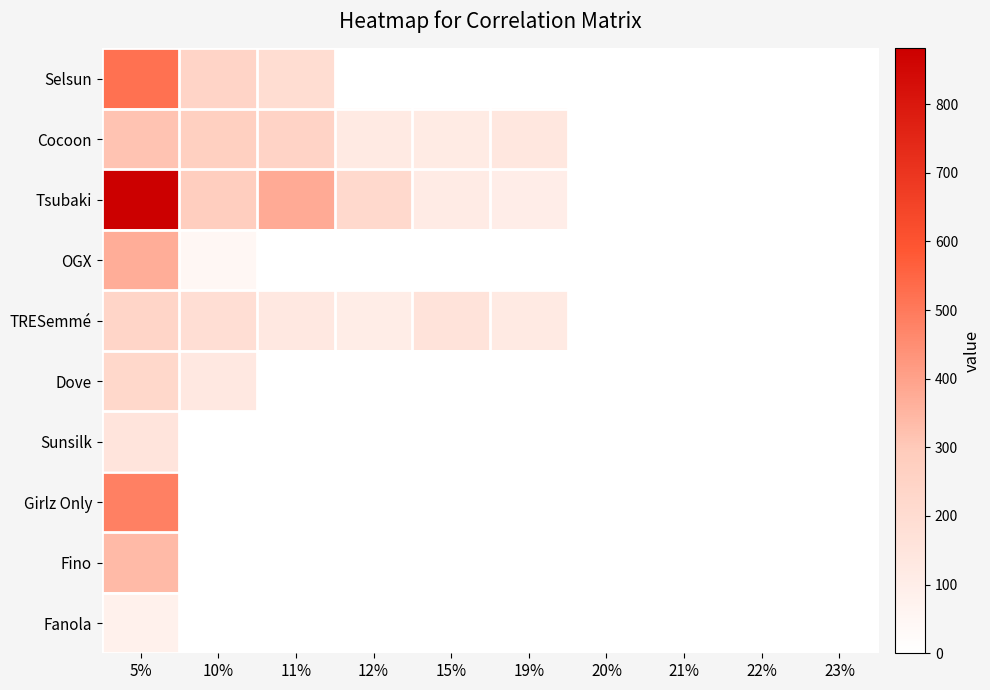

How many series are shown in this chart?

10